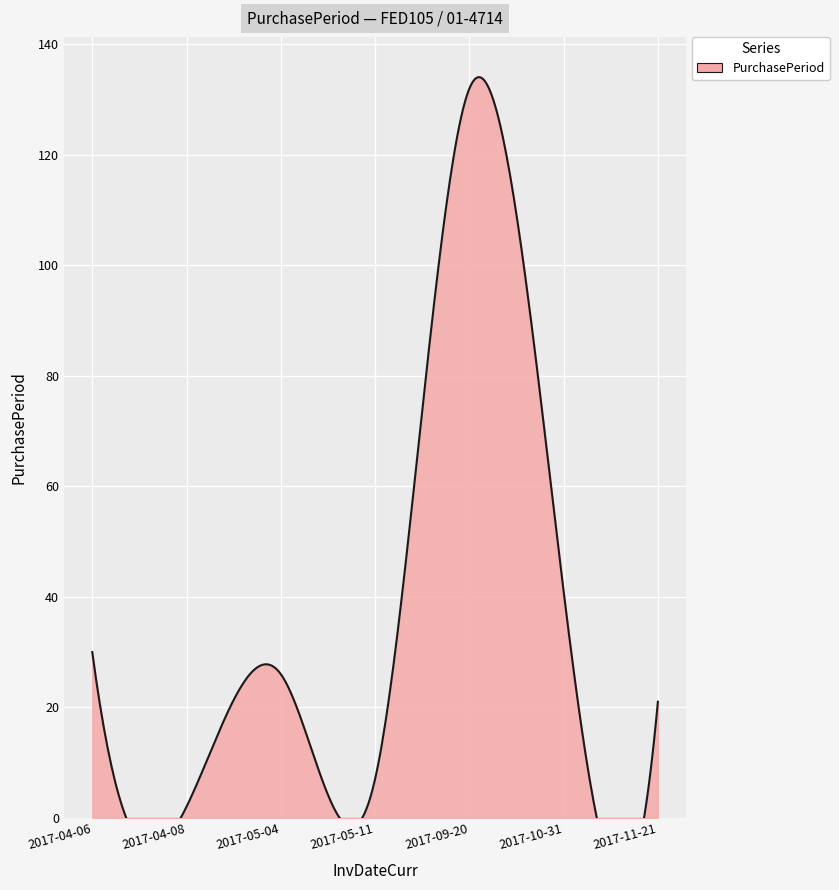

Is it true that the value at 2017-09-20 is 40?

False